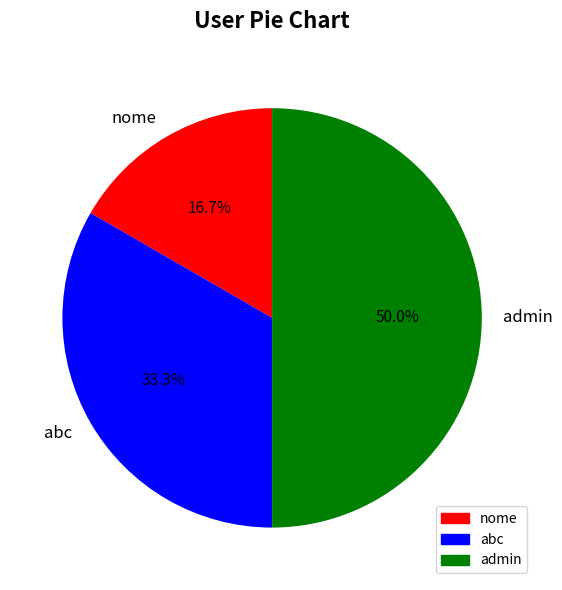

To the nearest percent, what portion does abc represent?

33%